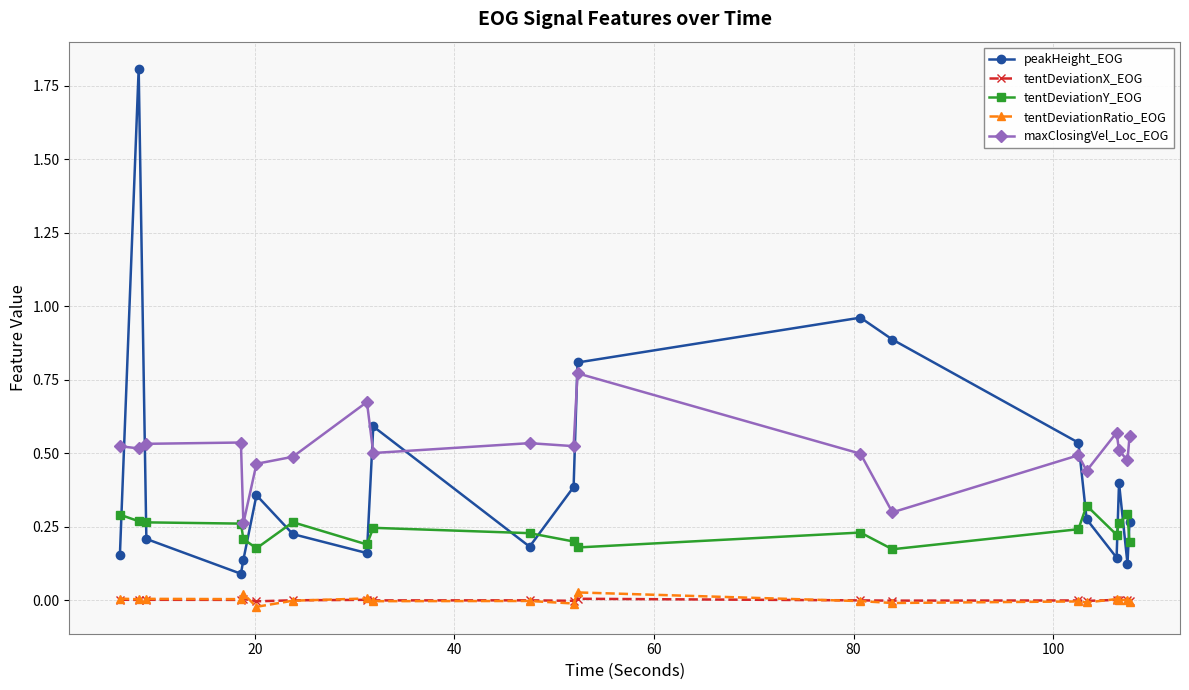

Count the number of data series in this chart.

5